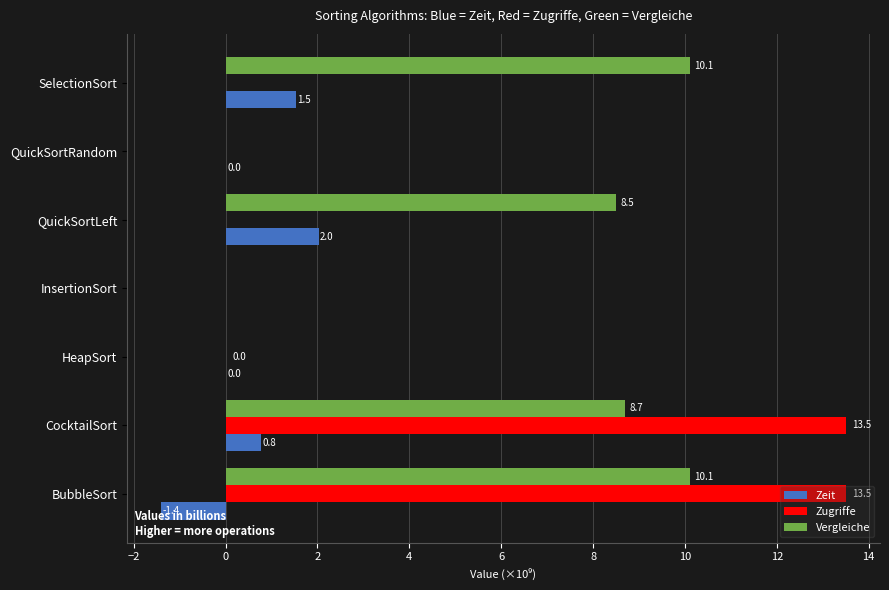

What is the maximum value for Zeit?

2.0